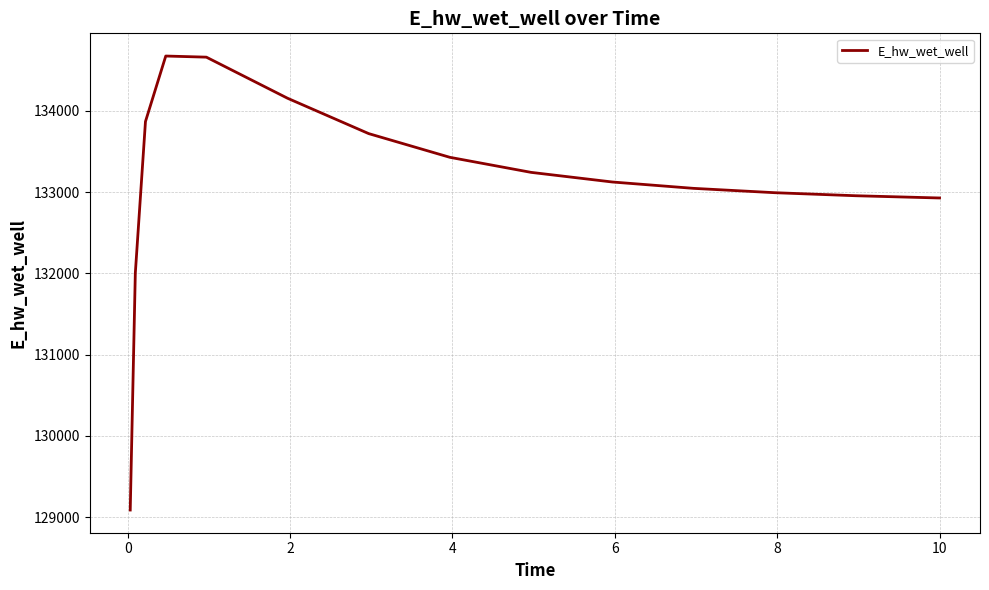

What is the maximum value shown in the chart?

134675.4